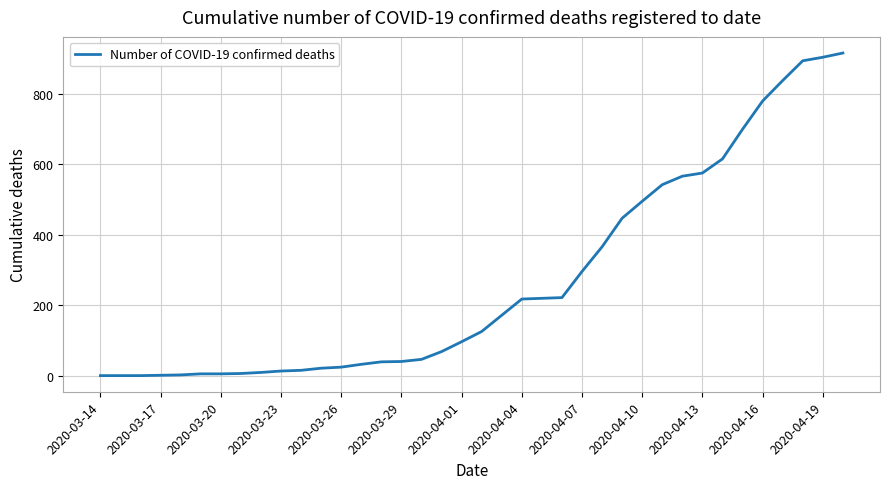

Is this an area chart (filled region under the line)?

No